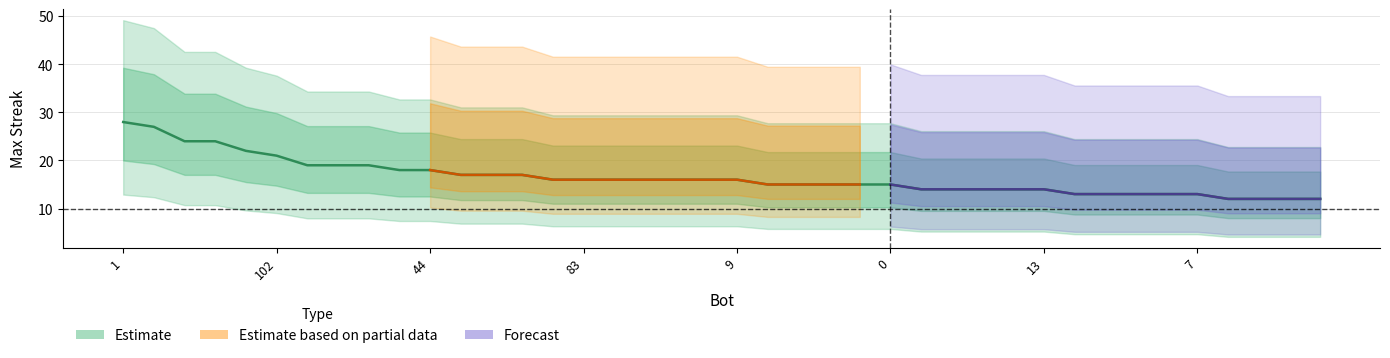

What is the sum of all values?

660